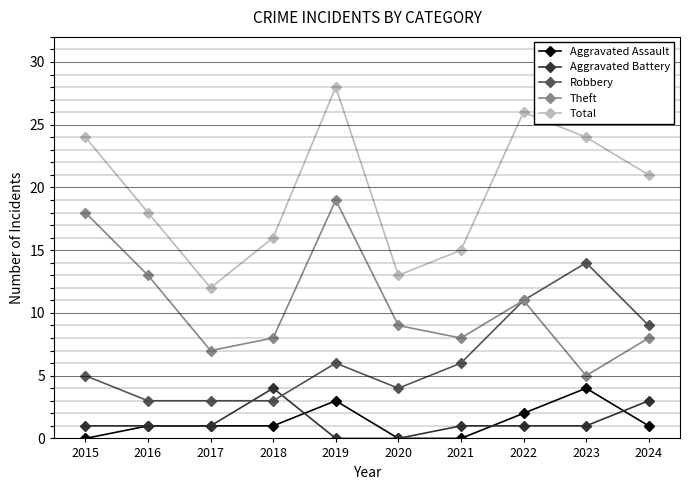

Which series changed the most between 2023 and 2024?

Robbery